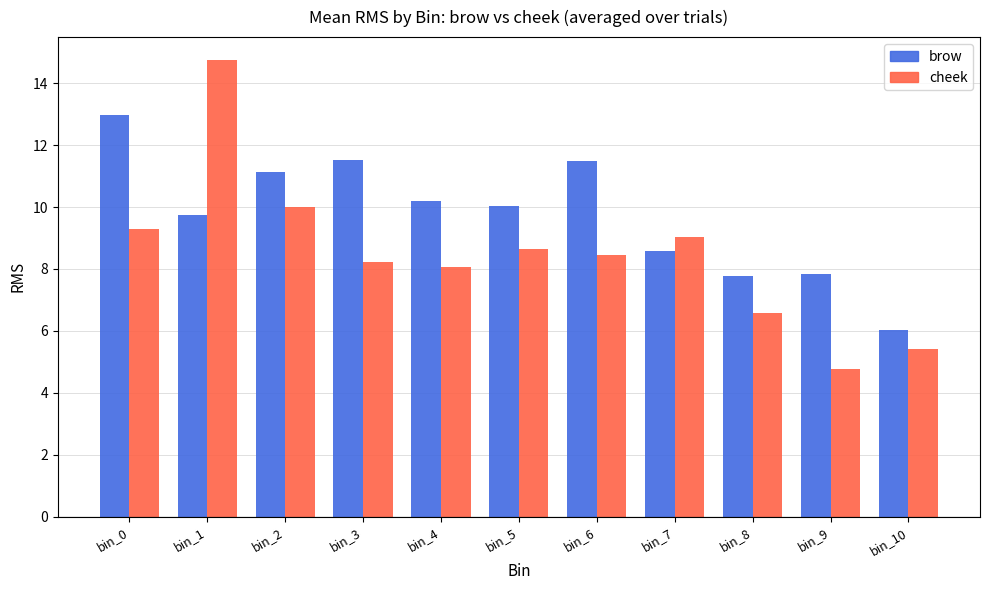

Which series has the widest spread of values?

cheek